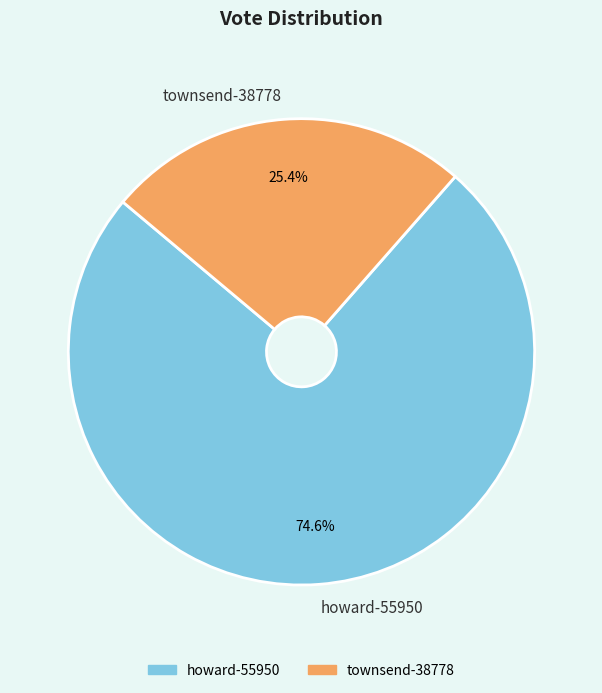

Combined, what portion of the pie is howard-55950 and townsend-38778?

100.0%